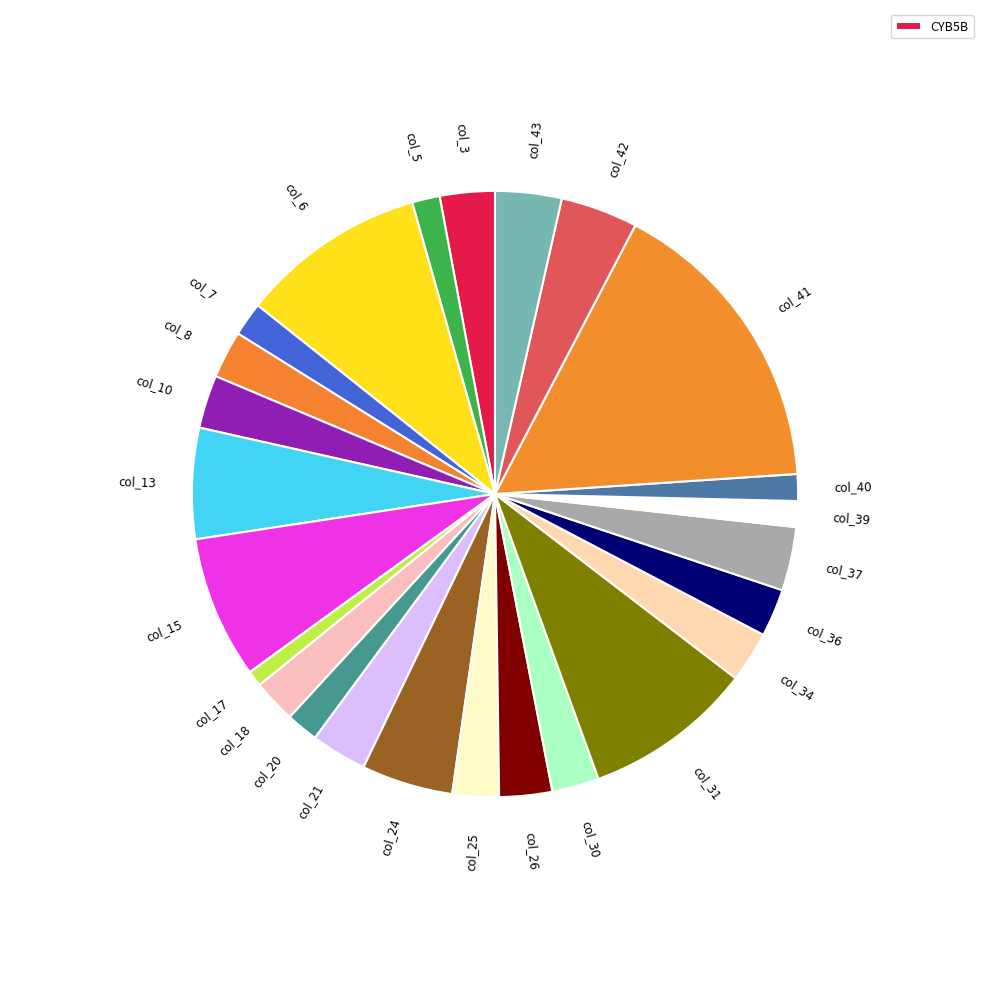

Count the number of slices in the pie.

25